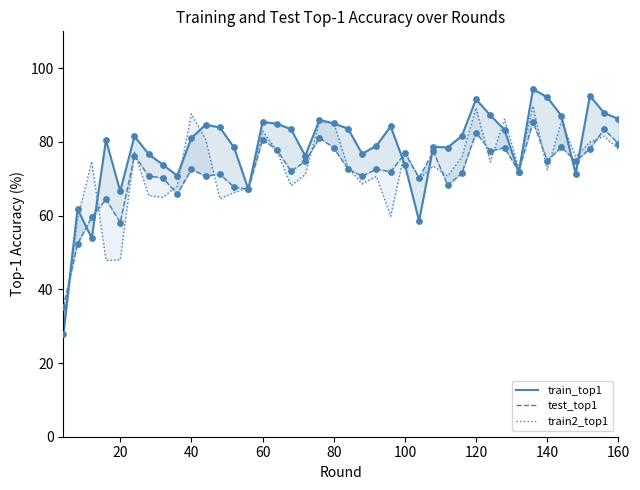

Which series reaches the minimum Y coordinate?

train2_top1